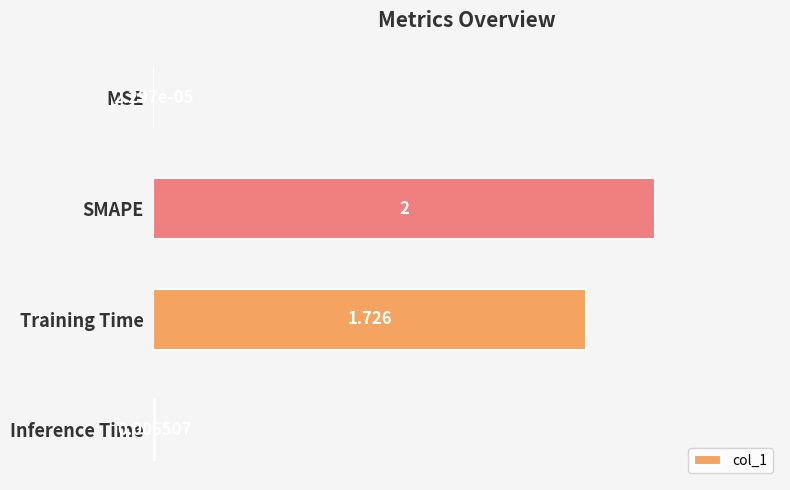

Where is the data nearest to the value 1?

Training Time